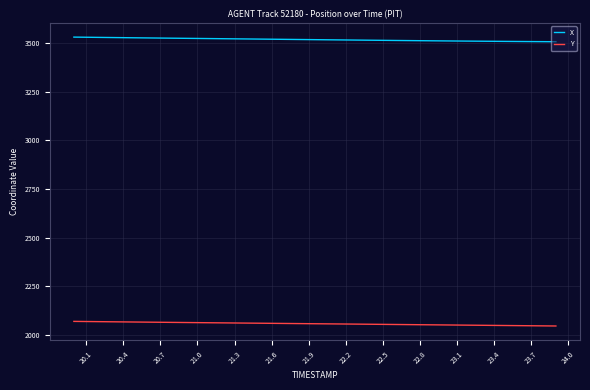

True or false: X and Y cross at least once.

False